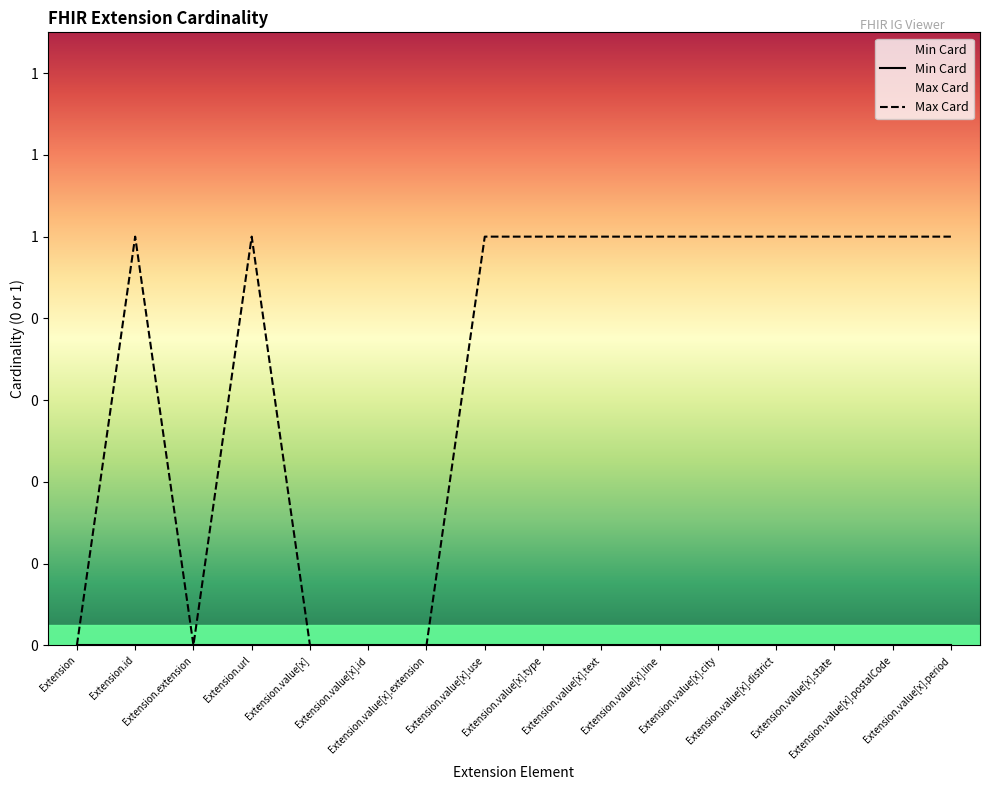

What position from the right is Extension.value[x].city?

5